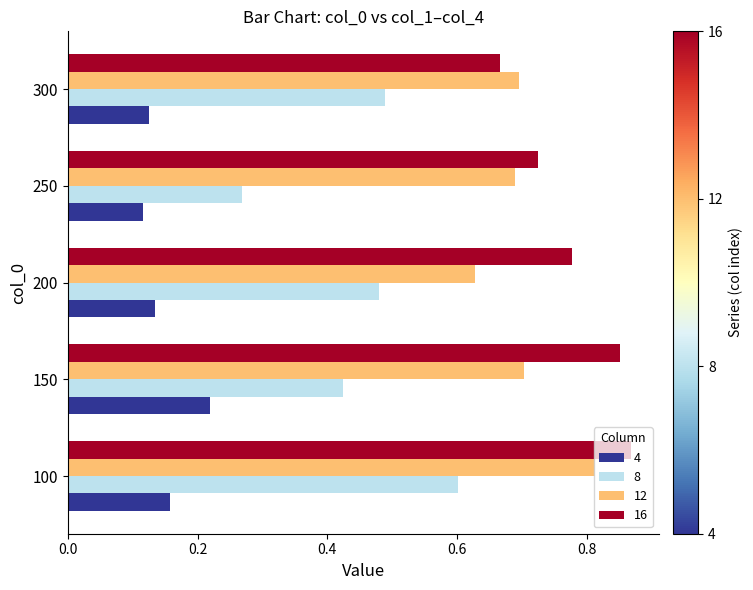

What is the sum of all 12 values?

3.5